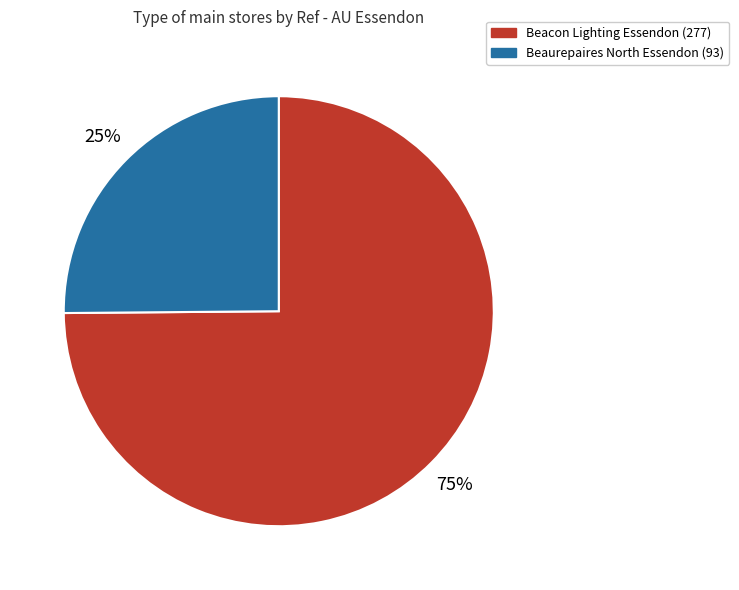

Combined, do Beacon Lighting Essendon (277) and Beaurepaires North Essendon (93) account for over 50%?

Yes